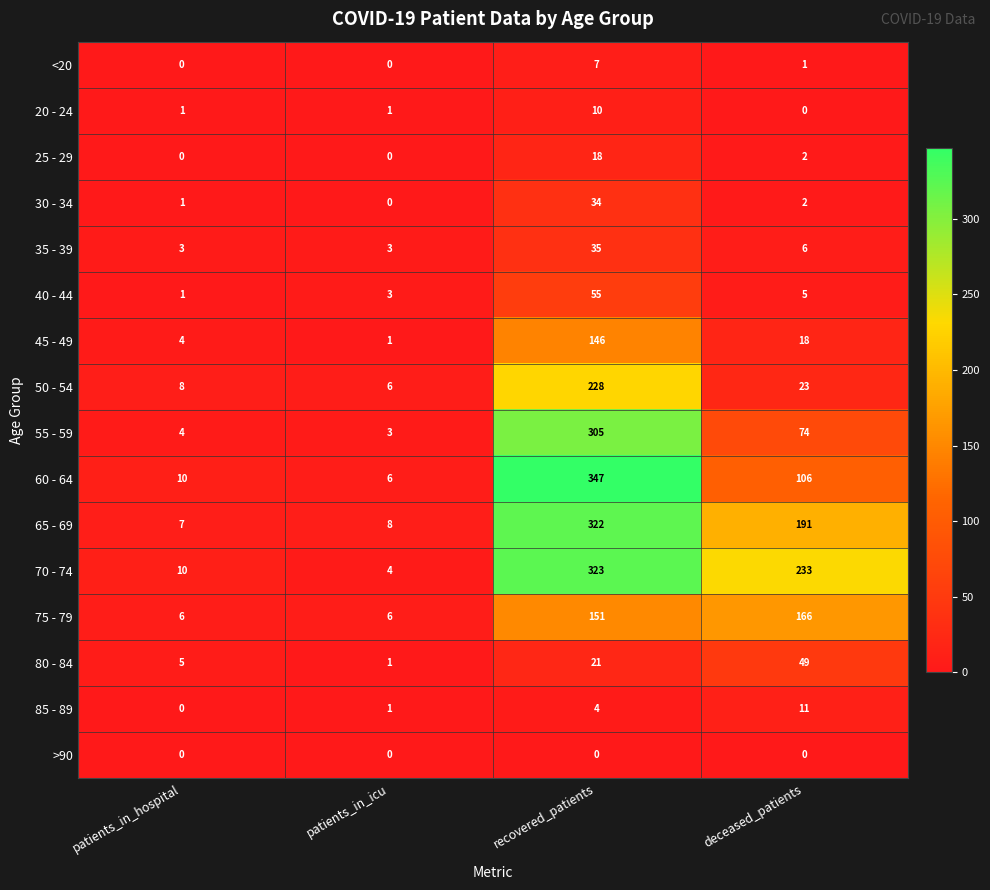

The 45 - 49 series shows 4 at patients_in_hospital. True or false?

True